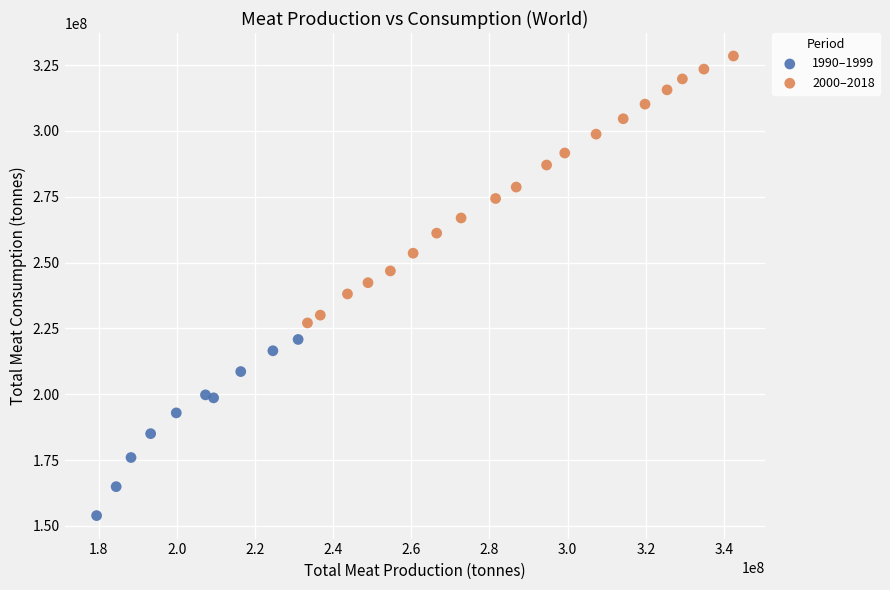

Which series has the widest spread of Y values?

2000–2018